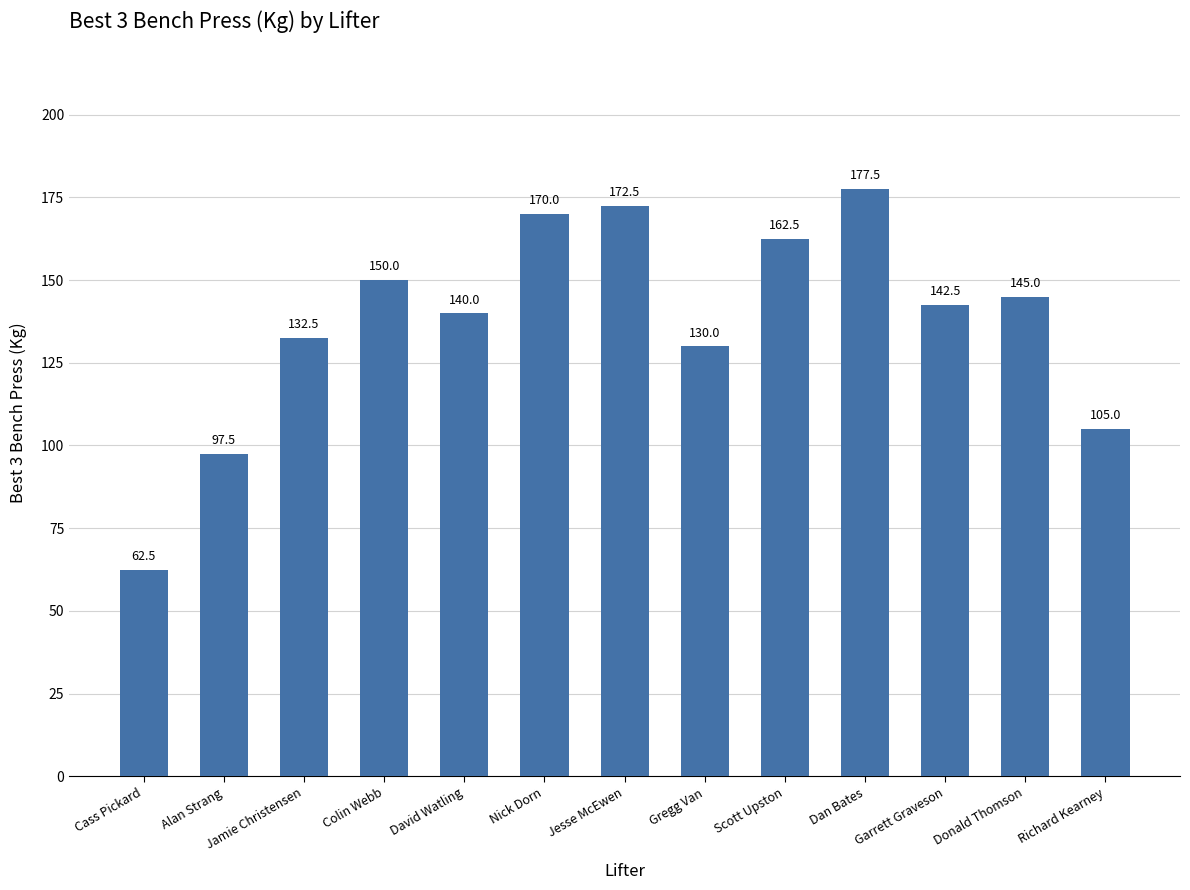

At which label does the data first exceed 142?

Colin Webb